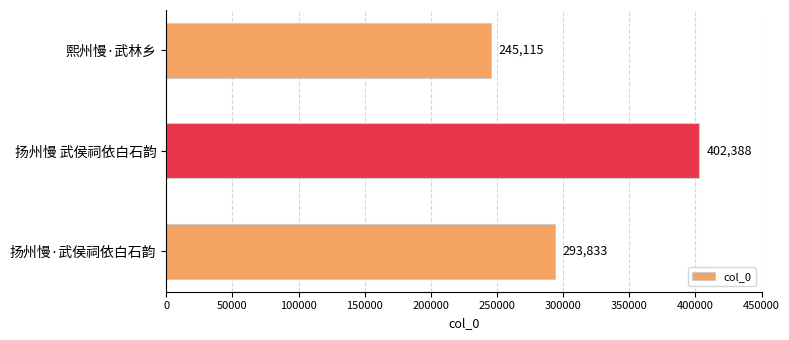

How many data points are less than 293833?

1